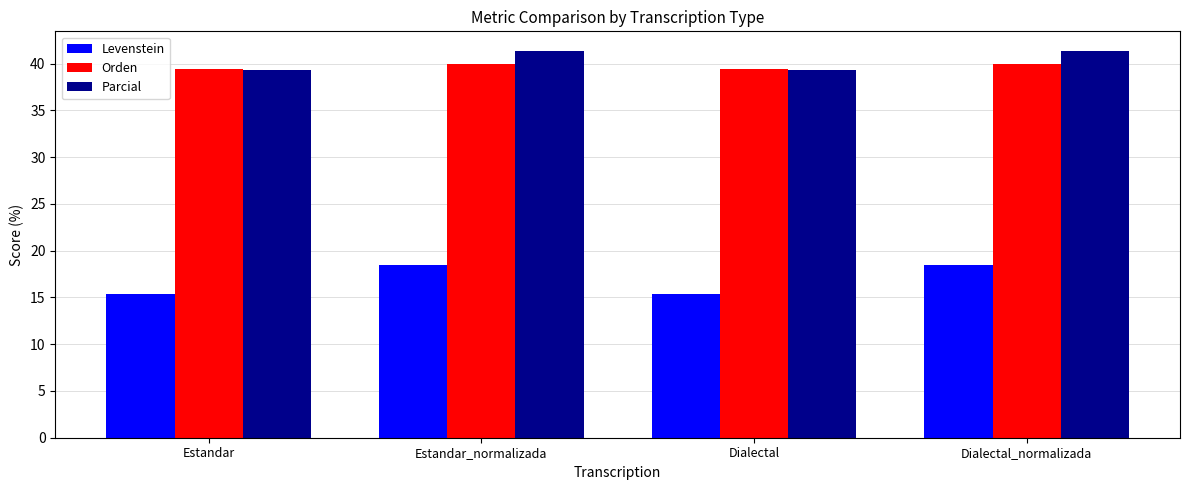

What is the difference between the Levenstein values at Estandar and Estandar_normalizada?

3.1